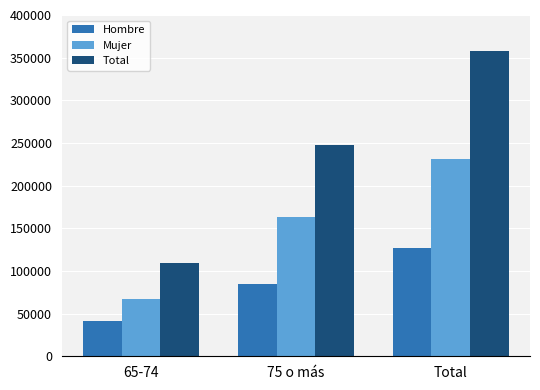

At how many categories does at least one series exceed 182686?

2